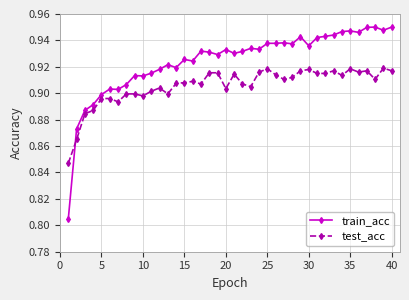

Count the test_acc values in the range 0 to 1.

40